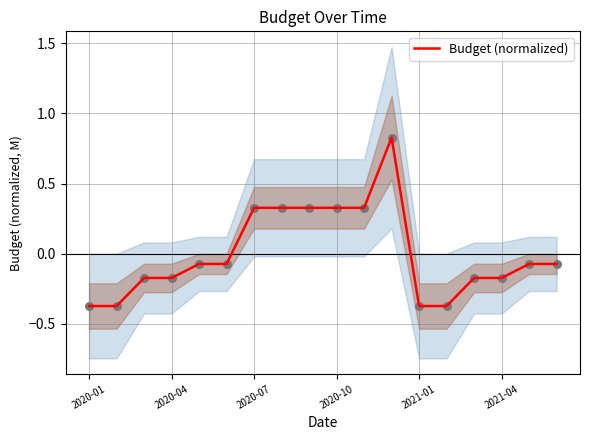

What is the change in value from 10 to 12?

-0.7